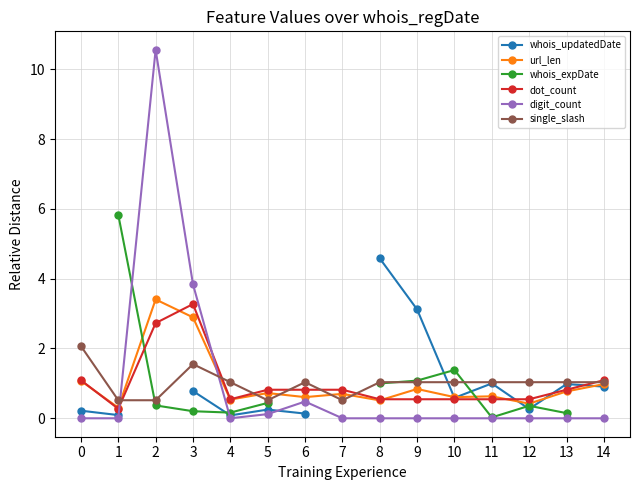

True or false: dot_count and url_len cross at least once.

True